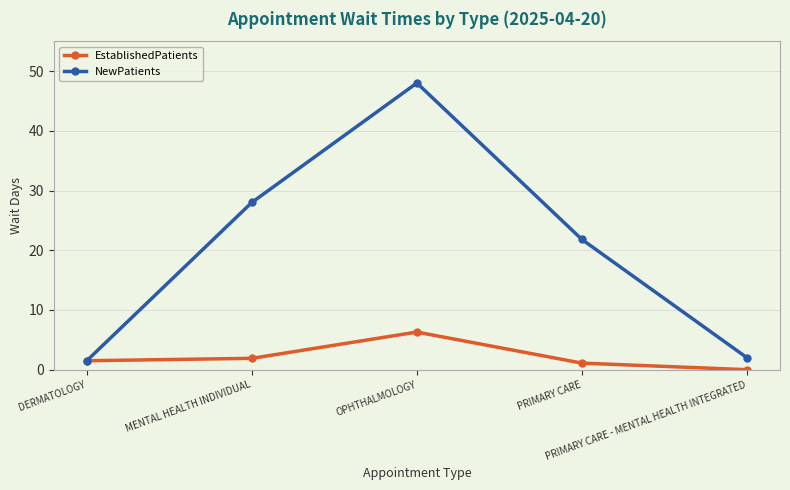

At which category is the sum across all series the highest?

OPHTHALMOLOGY